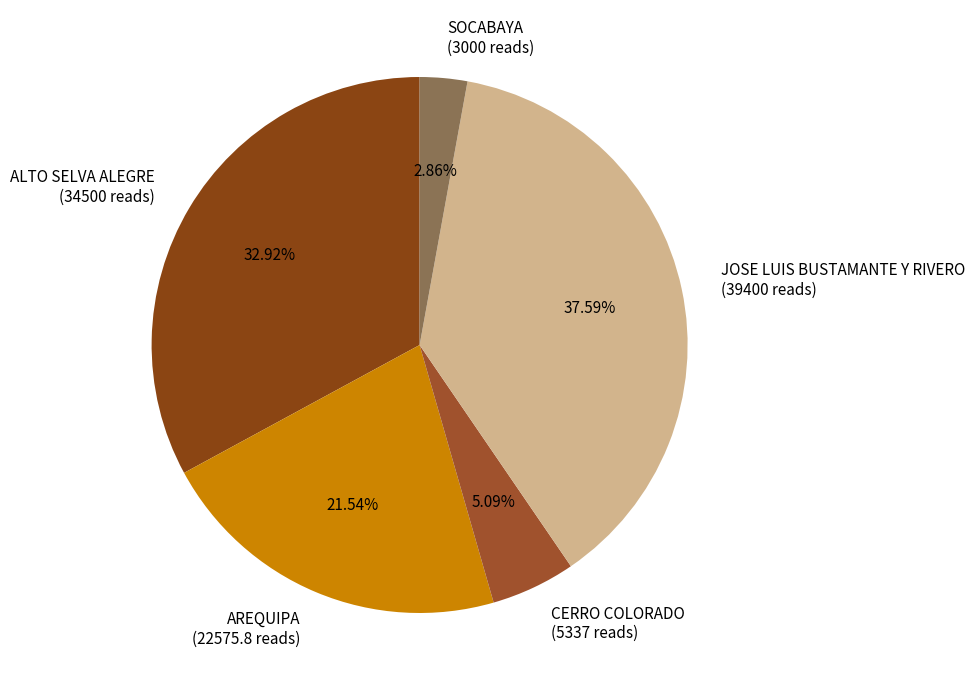

Is it true that SOCABAYA is 3% of the pie?

True